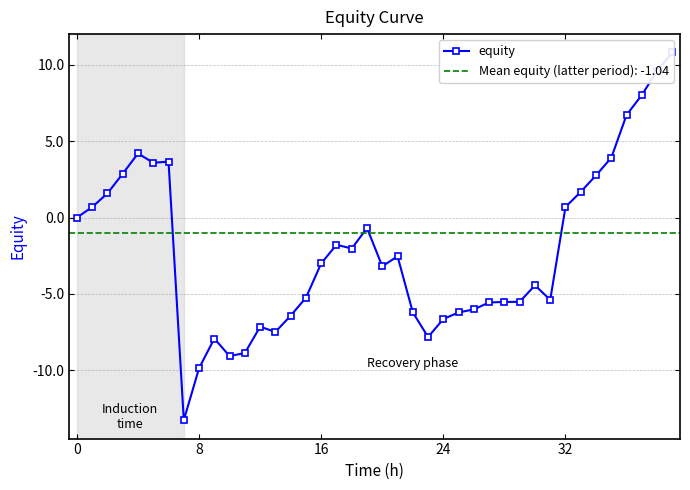

Reading left to right, transcribe all the data shown in this chart.

0.0	0.7	1.6	2.9	4.2	3.6	3.7	-13.3	-9.9	-7.9	-9.1	-8.9	-7.1	-7.5	-6.4	-5.2	-3.0	-1.8	-2.0	-0.7	-3.2	-2.5	-6.2	-7.8	-6.6	-6.2	-6.0	-5.6	-5.5	-5.5	-4.4	-5.4	0.7	1.7	2.8	3.9	6.7	8.0	9.6	10.8